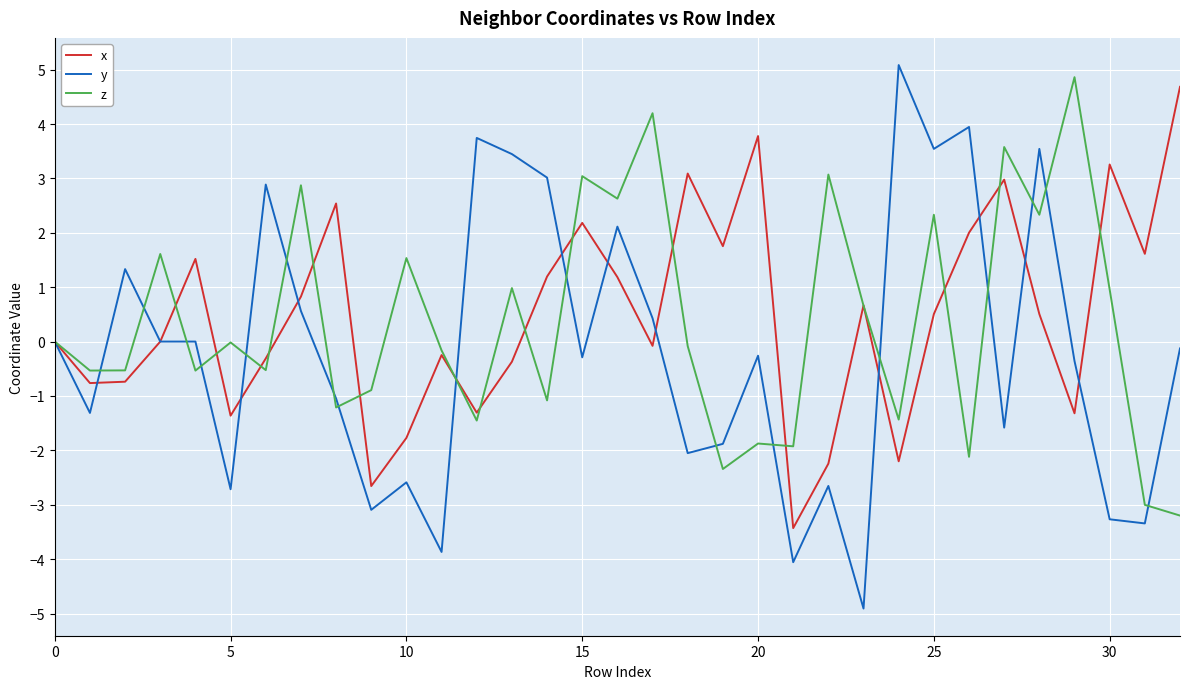

Count the number of categories in the chart.

33